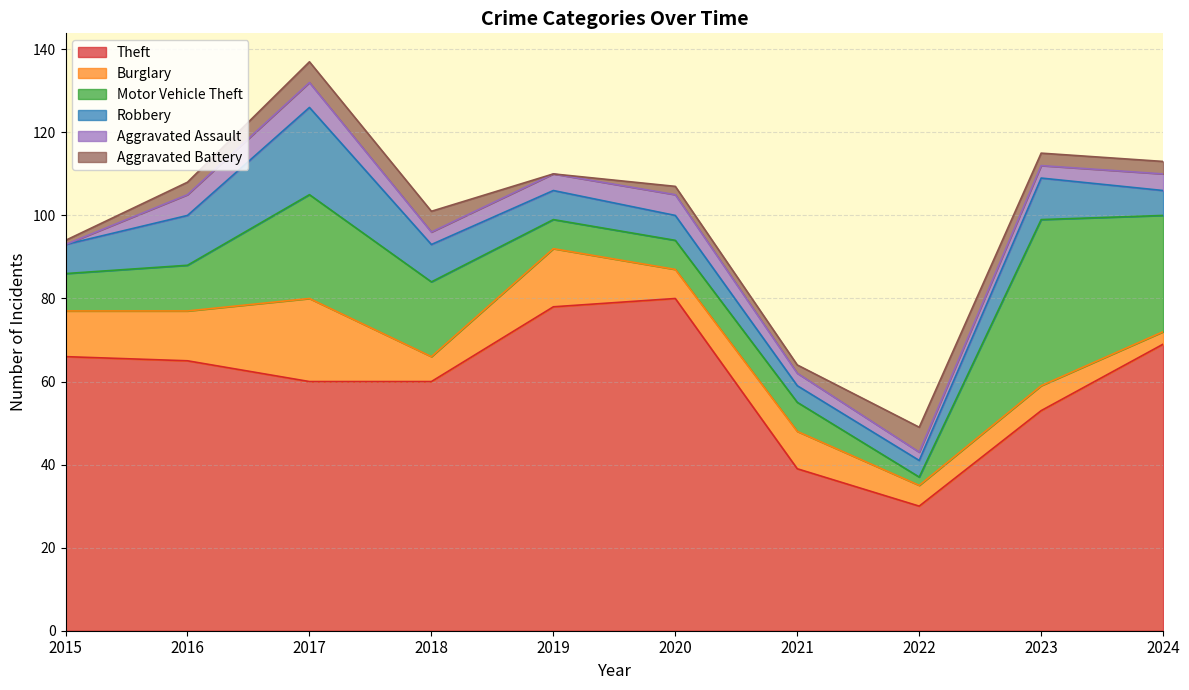

What is the maximum value shown in the chart?

80